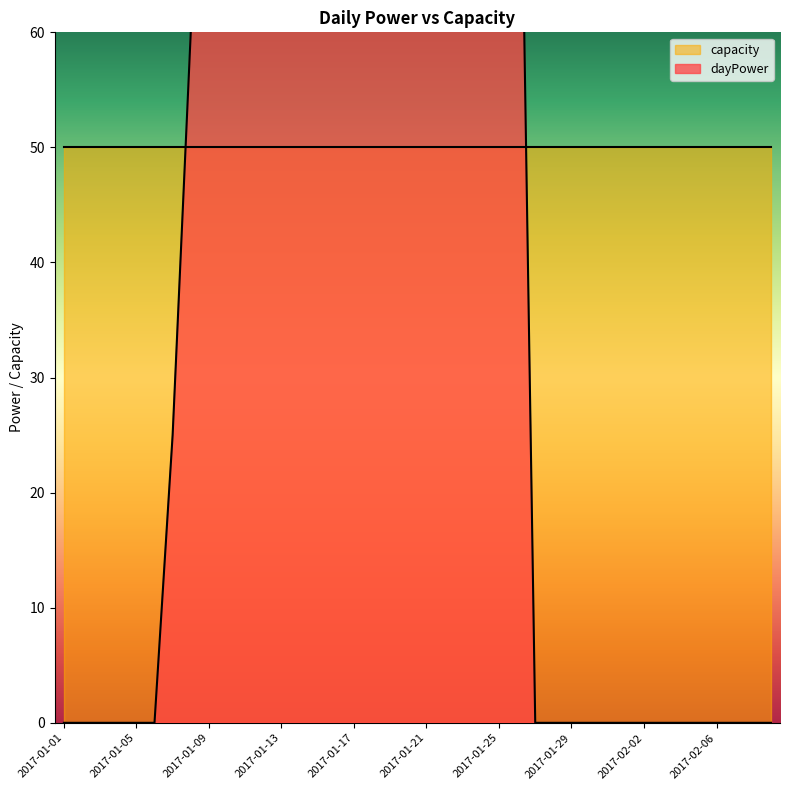

What is the difference between the maximum and minimum values?

220